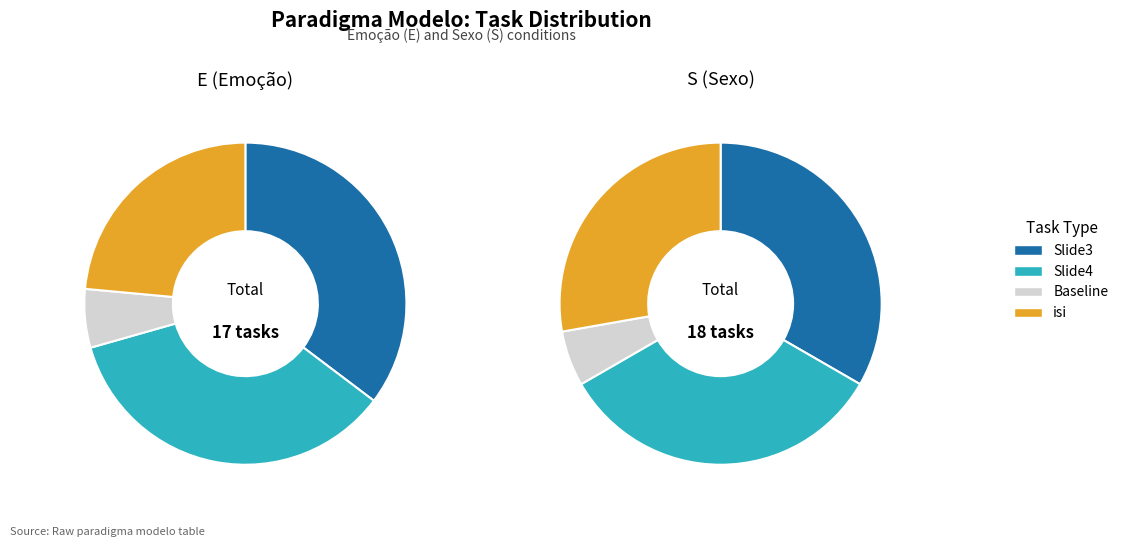

Is it true that isi (S) is 5% of the pie?

False